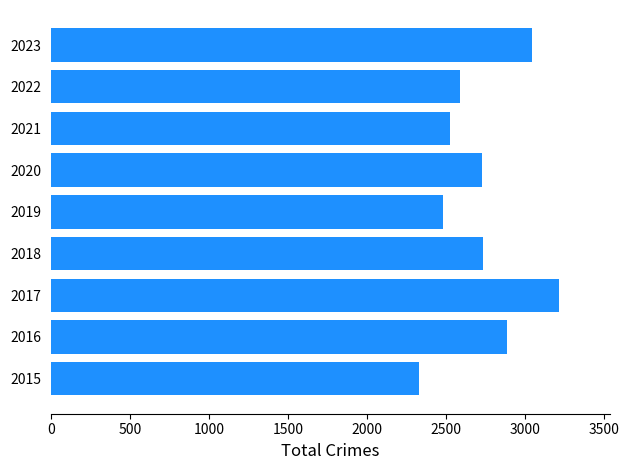

What value does the data have at 2022?

2587